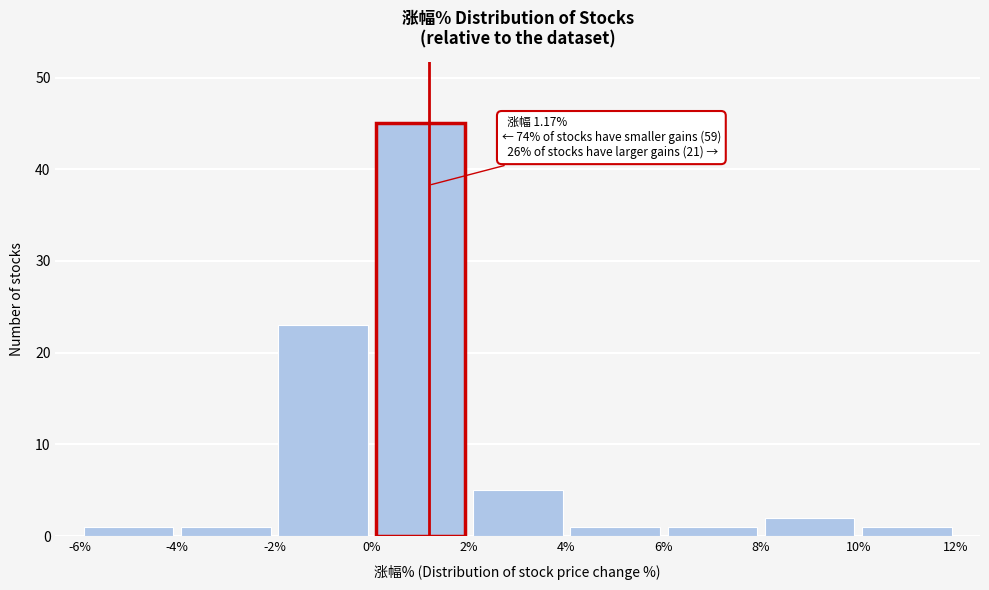

Over which range of the x-axis is the bar tallest?

0% to 2%